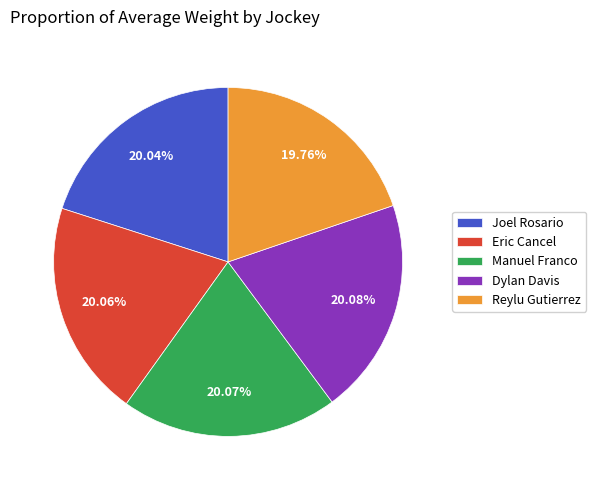

Is there any slice that represents more than half of the pie?

No